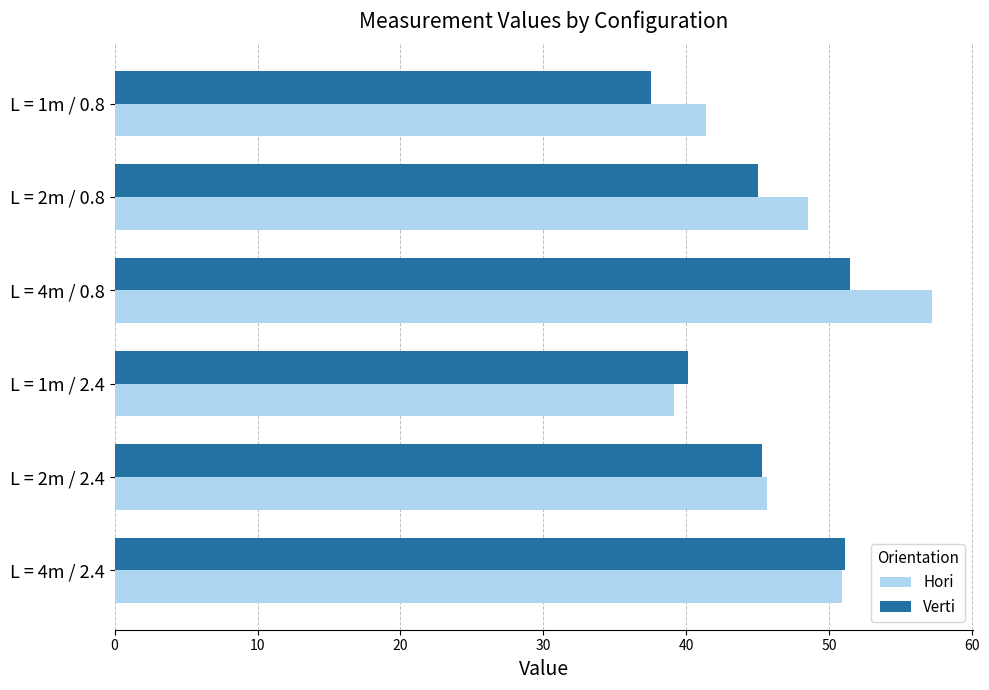

Rank the series by their maximum value, from highest to lowest.

Hori, Verti